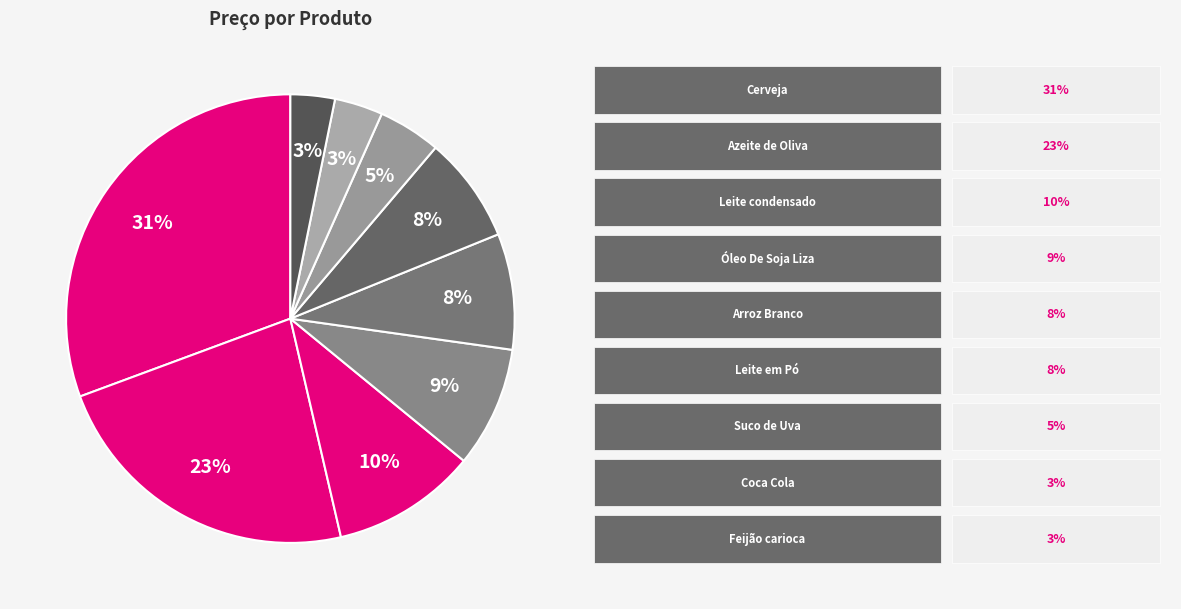

Is there a majority slice in this chart?

No